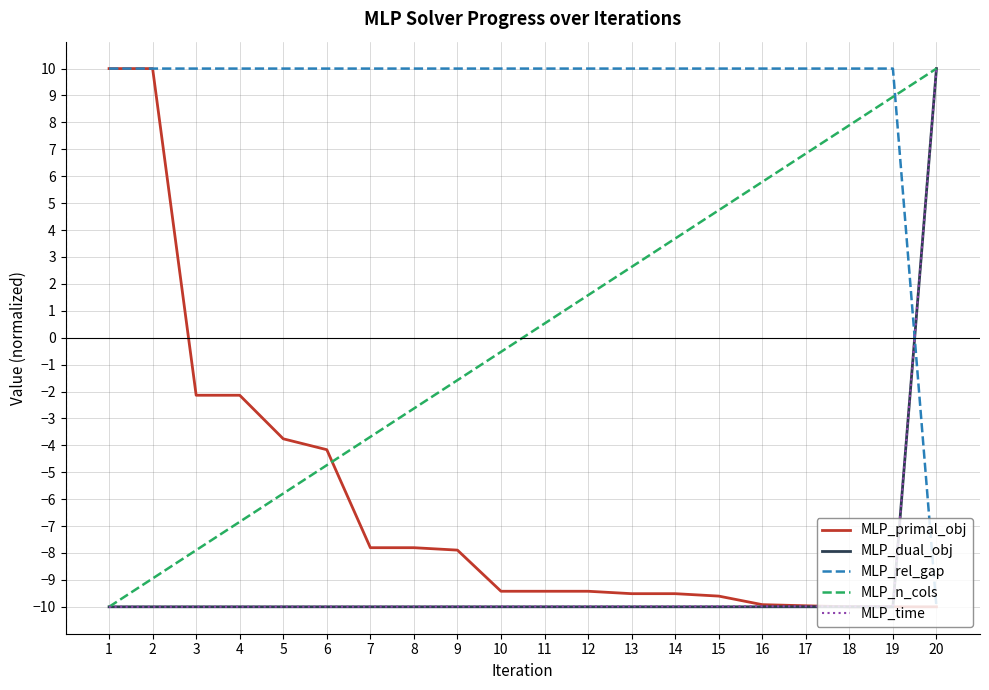

What is the difference between the highest and lowest values at 20?

20.0